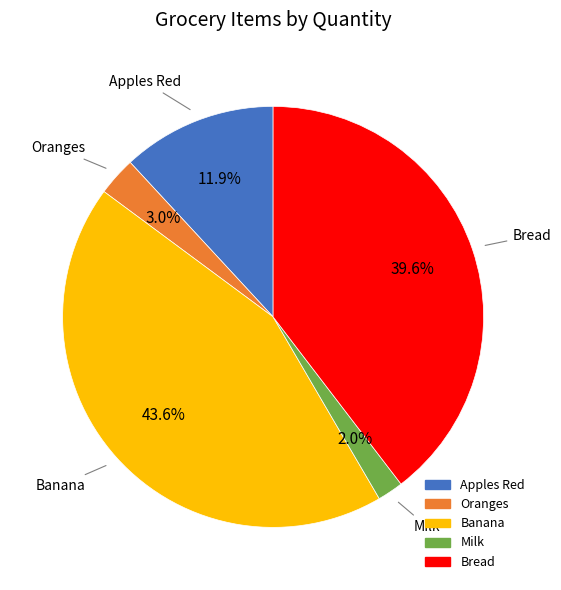

To the nearest percent, what is the average slice percentage?

20%